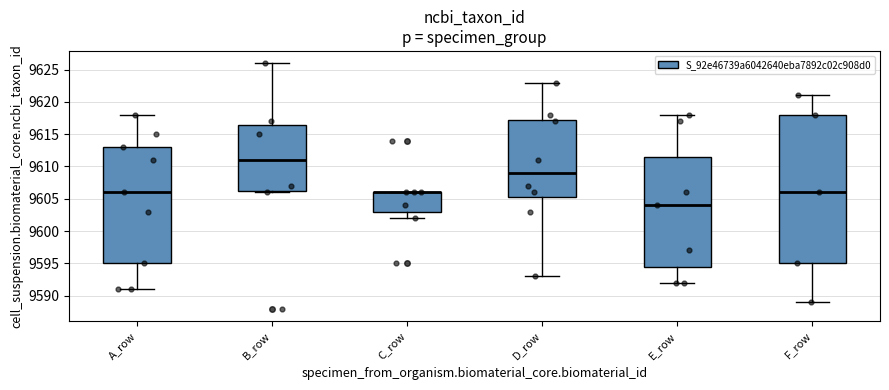

Reading left to right, transcribe this box plot: for each box, give where its median line is, the range the box spans, and where its two whiskers end, as read against the y-axis. The values are not printed on the chart, so give them approximately, as read against the axis.

A_row: median 9606.0, box 9595.0 to 9613.0, whiskers 9591.0 to 9618.0
B_row: median 9611.0, box 9606.5 to 9616.5, whiskers 9606.0 to 9626.0
C_row: median 9606.0 (drawn on the box's upper edge), box 9603.0 to 9606.0, whiskers 9602.0 to 9606.0
D_row: median 9609.0, box 9605.5 to 9617.5, whiskers 9593.0 to 9623.0
E_row: median 9604.0, box 9594.5 to 9611.5, whiskers 9592.0 to 9618.0
F_row: median 9606.0, box 9595.0 to 9618.0, whiskers 9589.0 to 9621.0